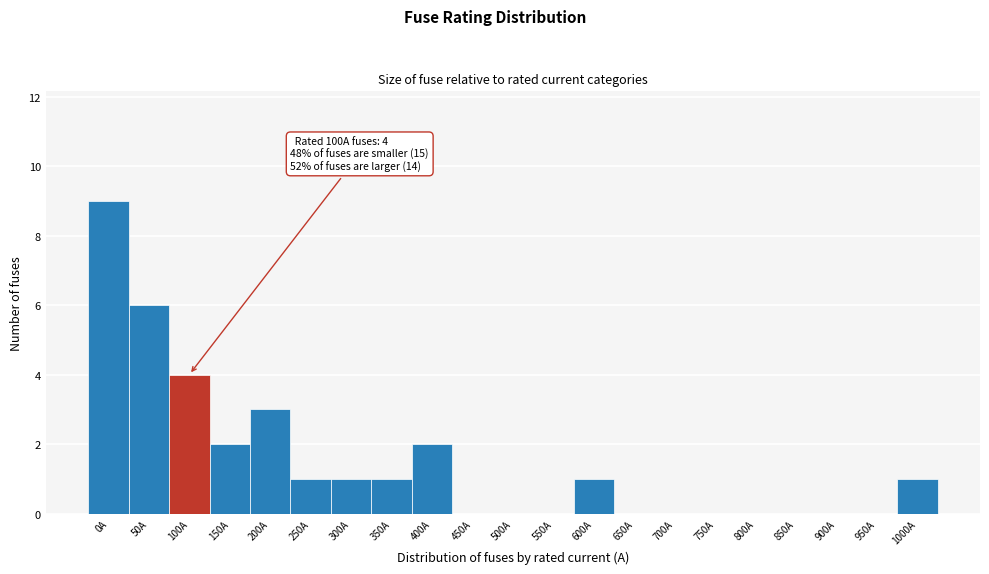

Reading left to right, transcribe all the data shown in this chart.

0A=9	50A=6	100A=4	150A=2	200A=3	250A=1	300A=1	350A=1	400A=2	450A=0	500A=0	550A=0	600A=1	650A=0	700A=0	750A=0	800A=0	850A=0	900A=0	950A=0	1000A=1